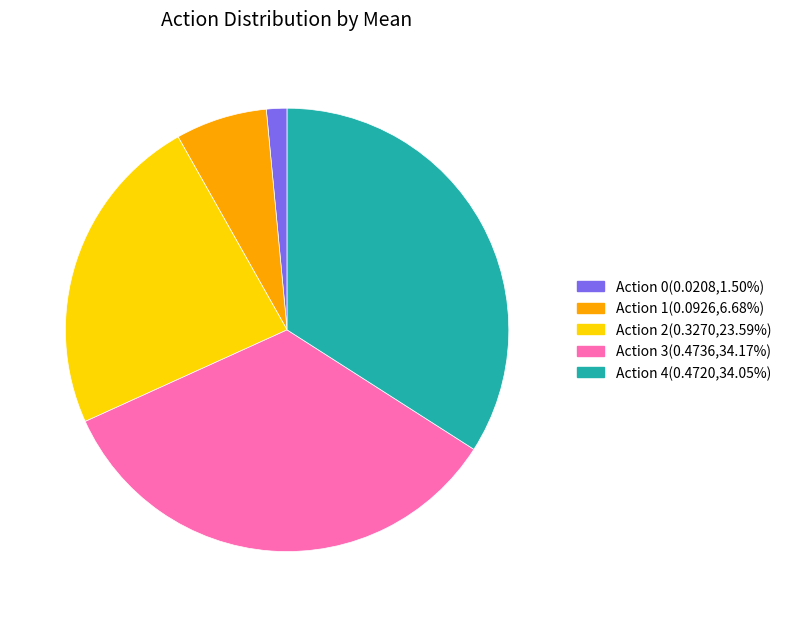

Is there a majority slice in this chart?

No